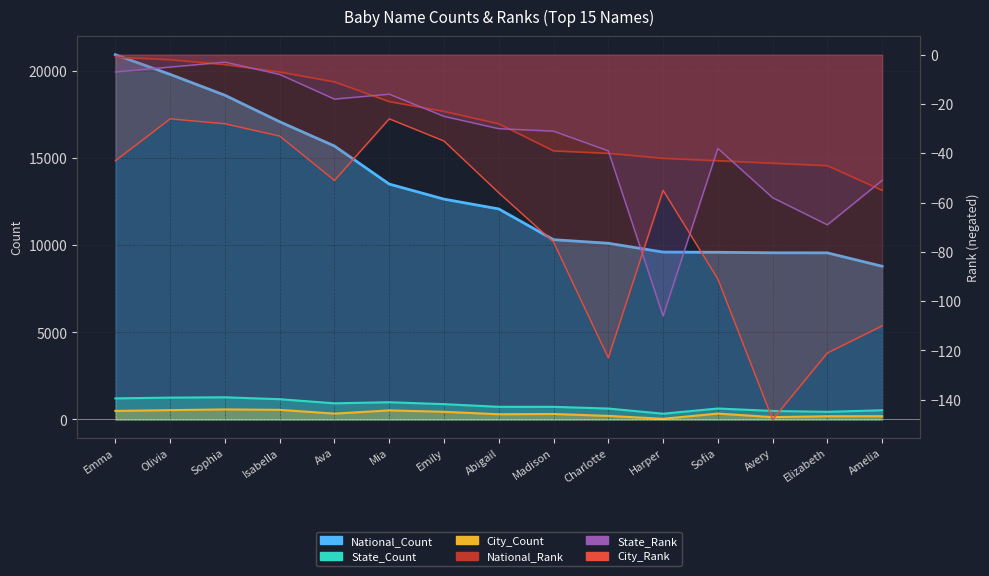

True or false: State_Count and National_Count cross at least once.

False